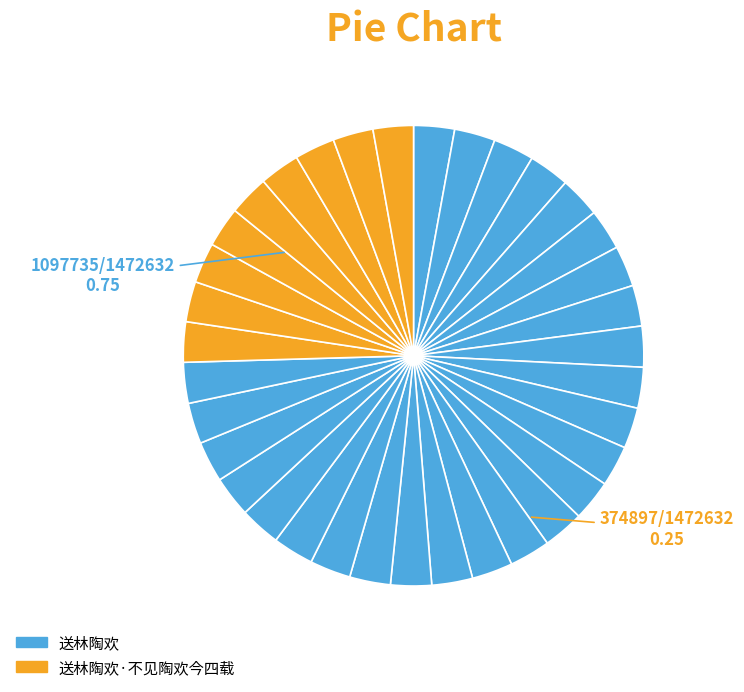

Rank the categories by value from highest to lowest.

送林陶欢, 送林陶欢·不见陶欢今四载